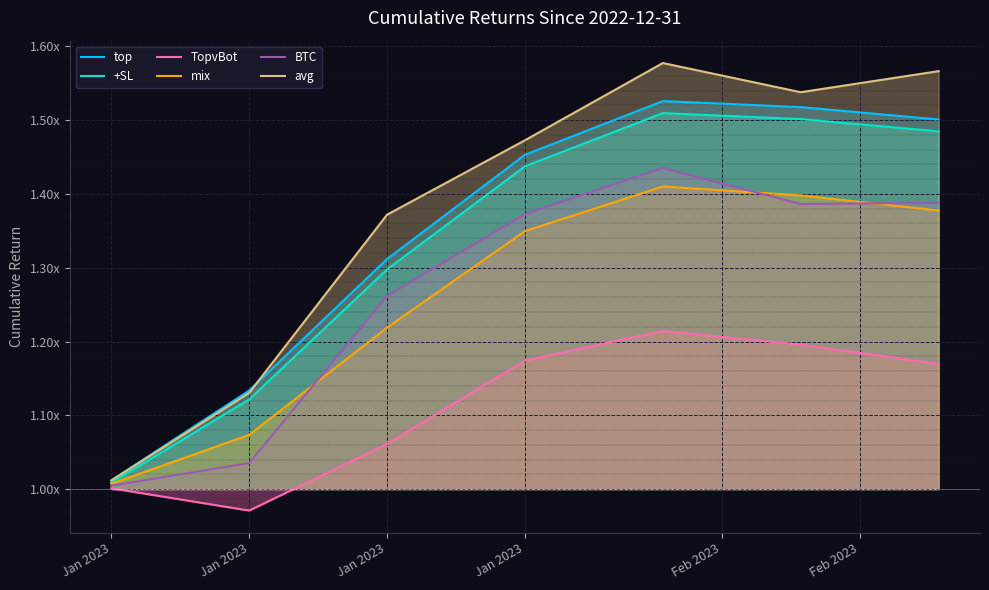

What is the label of the 3rd point from the left?

Jan 2023